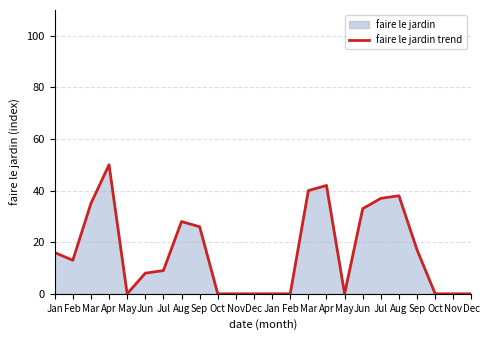

Between Dec and Mar, which is larger?

Mar